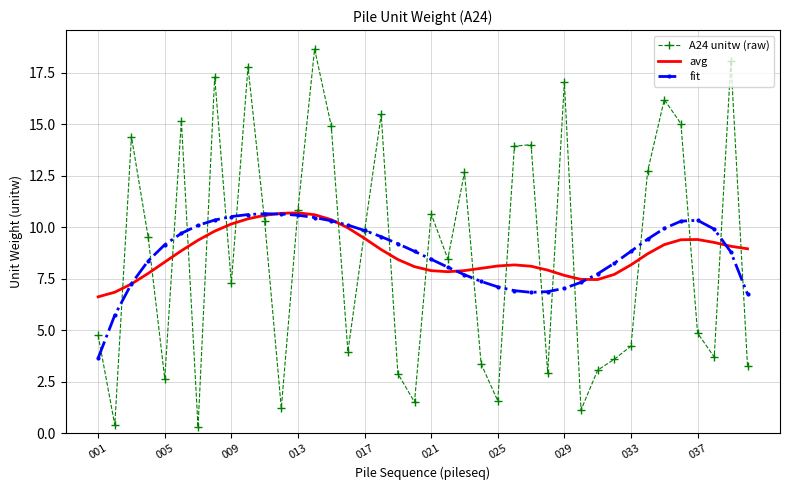

What is the greatest value displayed?

18.7